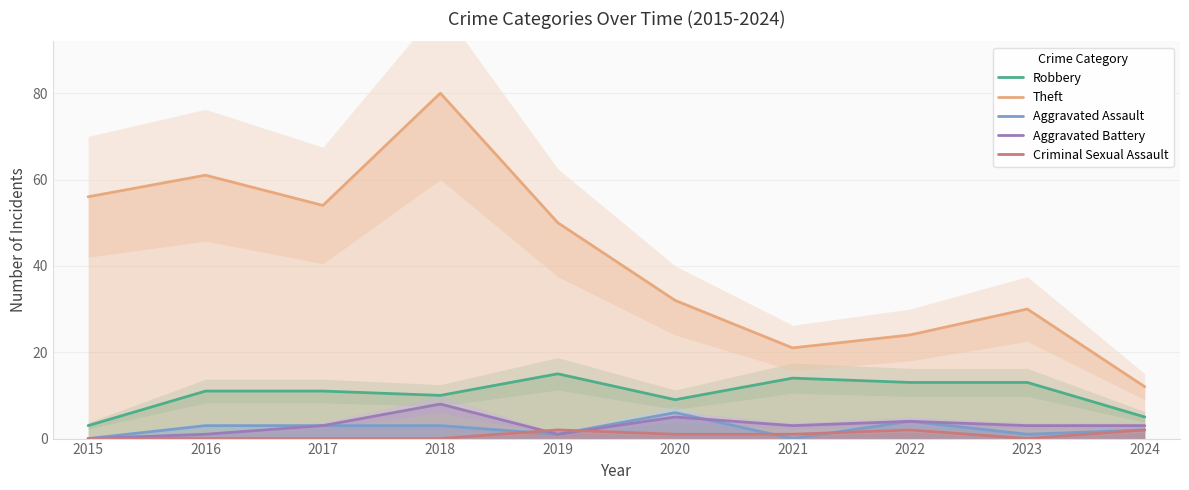

Is it true that Theft equals 24 at 2022?

True